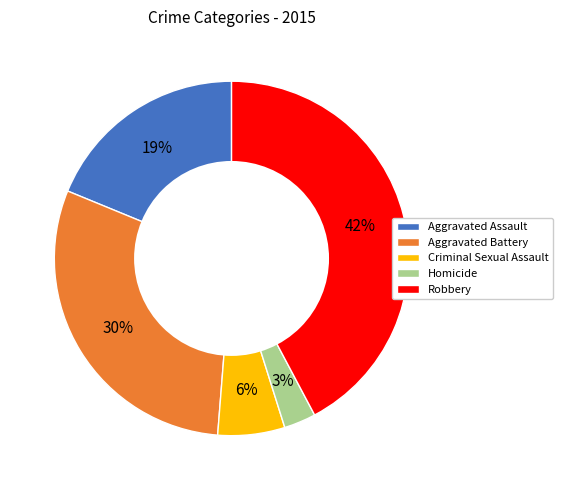

Does any single category account for the majority?

No